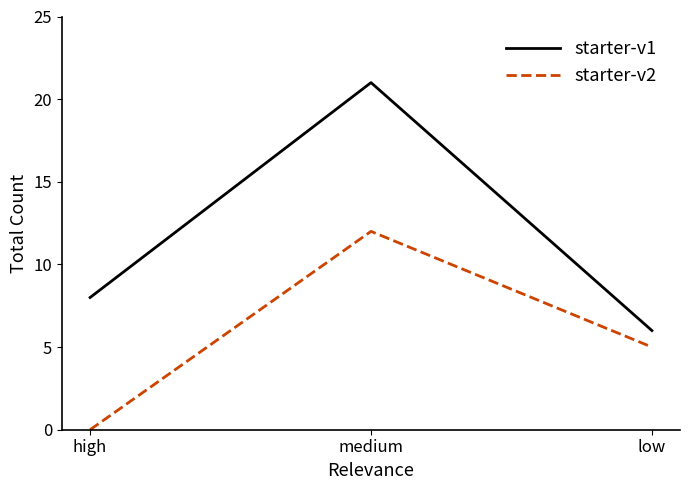

What position from the left is low?

3